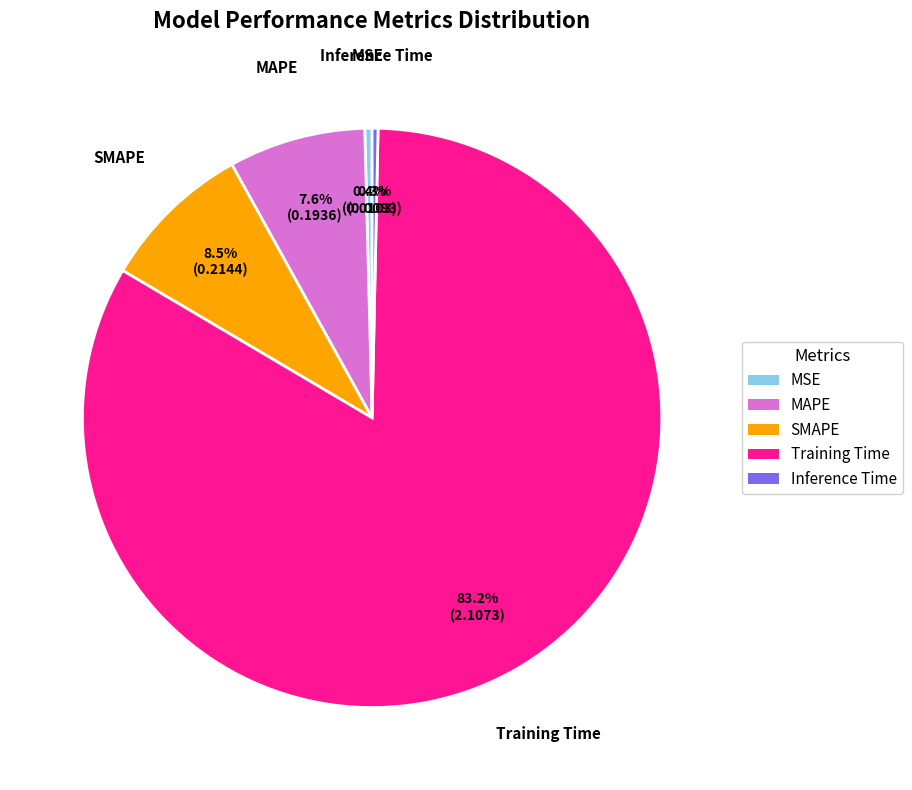

To the nearest percent, what is the average slice percentage?

20%